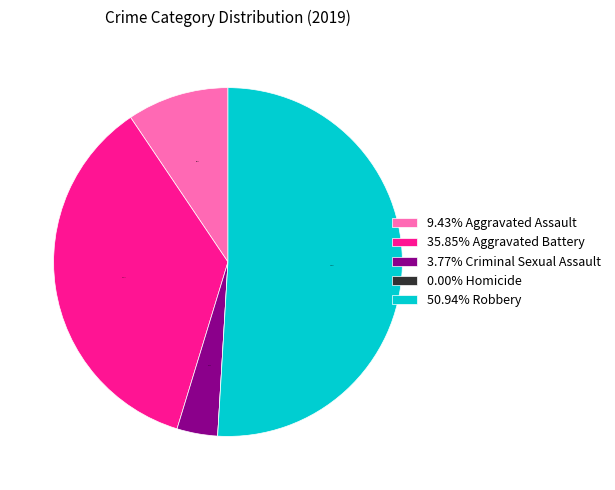

What is the ratio of the value at 50.94% Robbery to the value at 3.77% Criminal Sexual Assault?

13.5